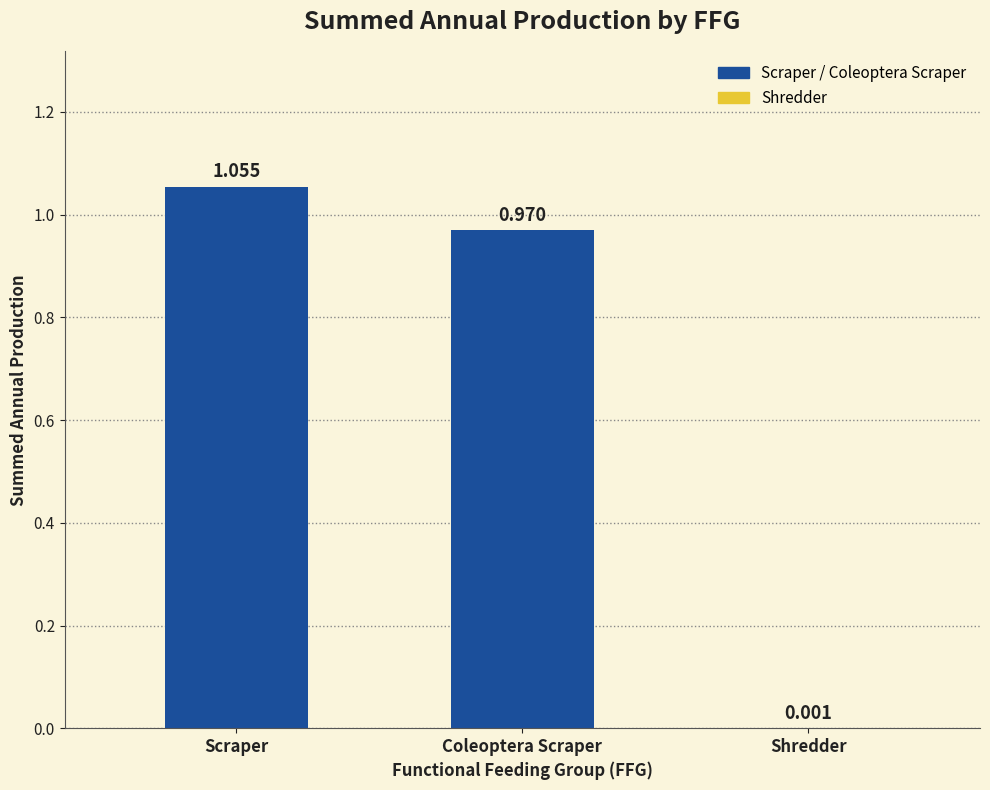

At which category does the chart reach its peak across all series?

Scraper